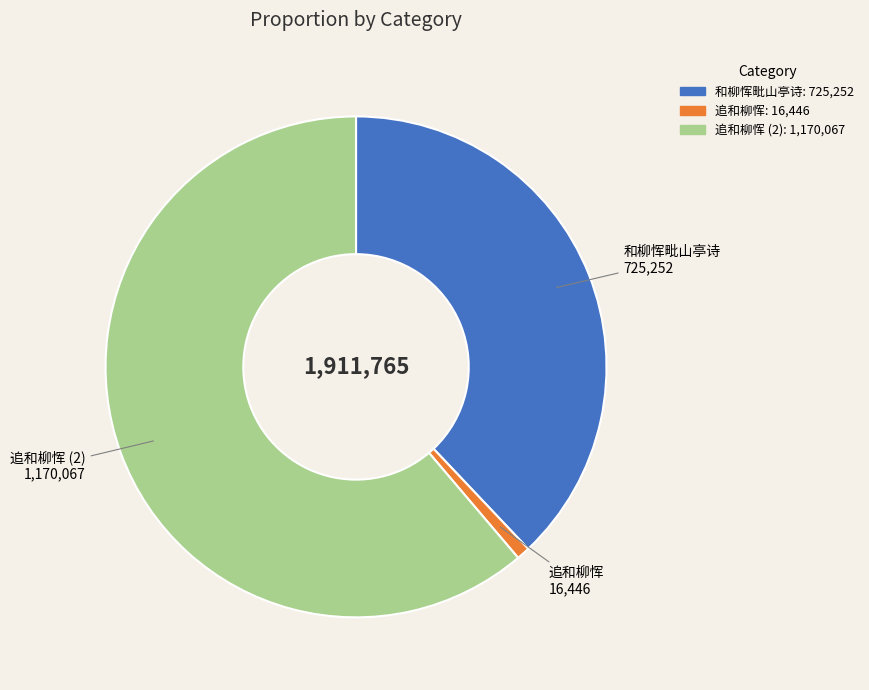

True or false: 和柳恽毗山亭诗 accounts for 38% of the total.

True